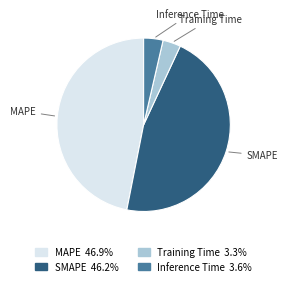

What is the largest slice in the pie chart?

MAPE